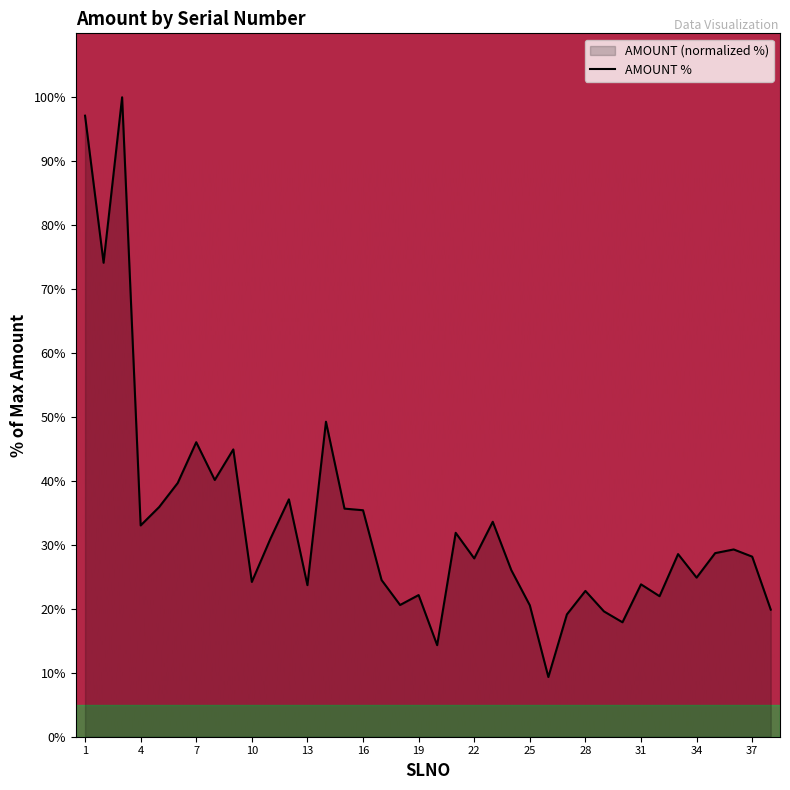

Between 7 and 4, which is larger?

7